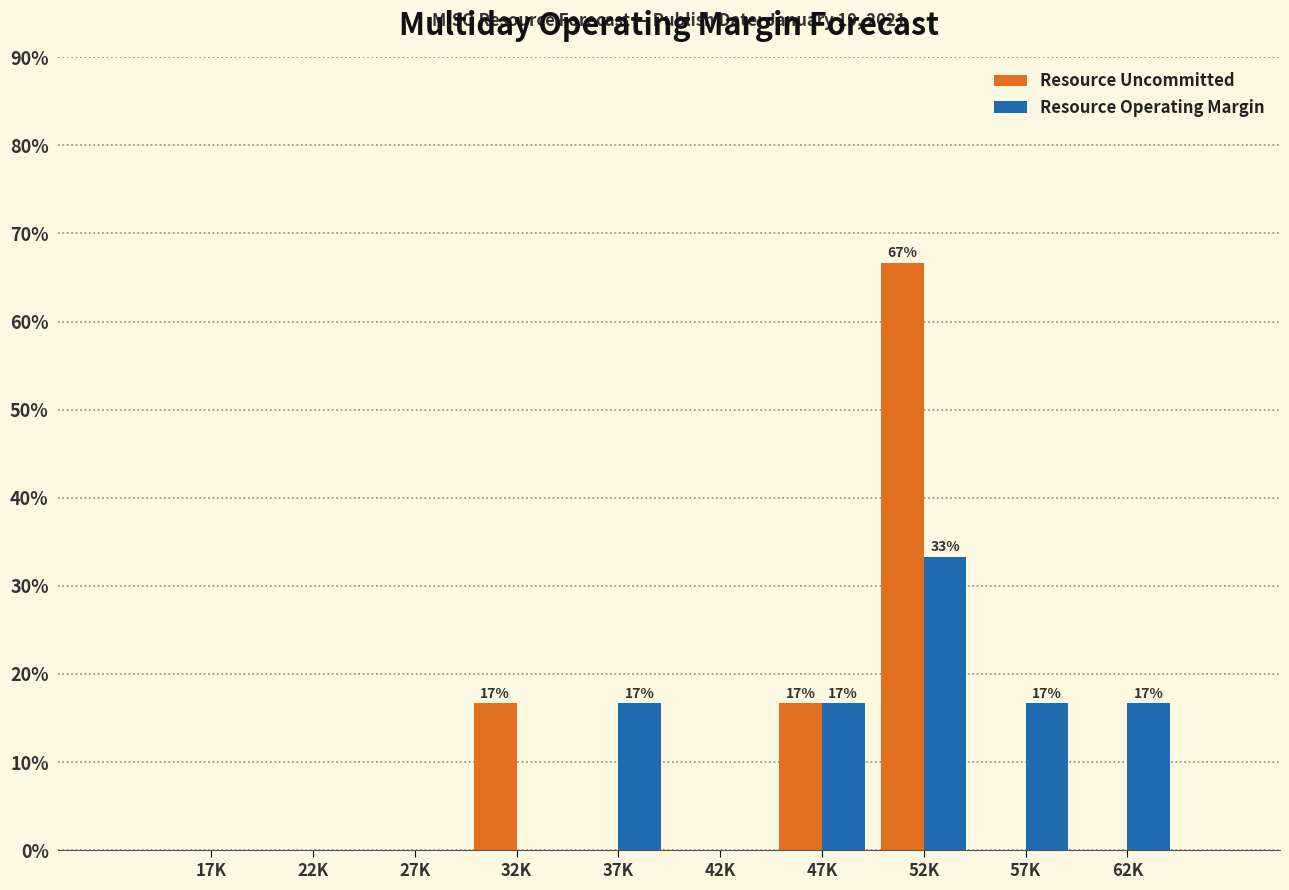

Reading right to left, transcribe all the data shown in this chart.

Resource Uncommitted: 62K=0.0	57K=0.0	52K=66.7	47K=16.7	42K=0.0	37K=0.0	32K=16.7	27K=0.0	22K=0.0	17K=0.0
Resource Operating Margin: 62K=16.7	57K=16.7	52K=33.3	47K=16.7	42K=0.0	37K=16.7	32K=0.0	27K=0.0	22K=0.0	17K=0.0